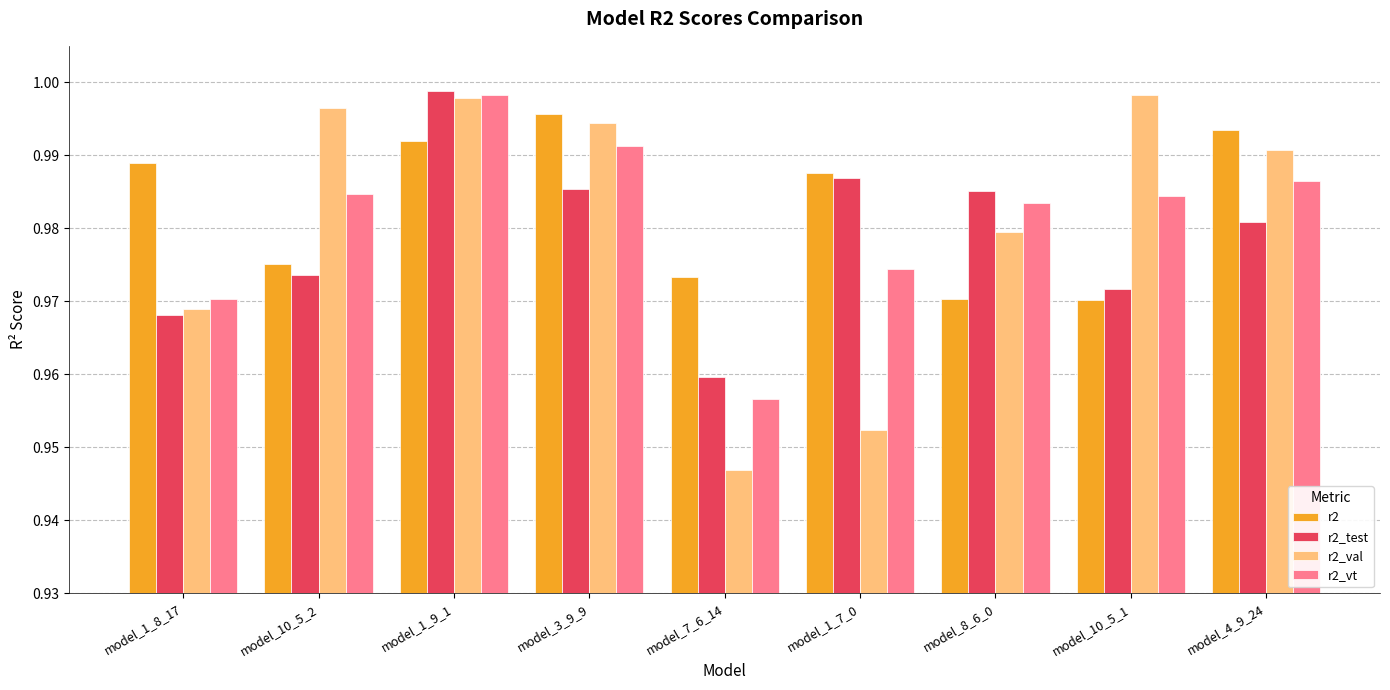

At which category is the sum across all series the highest?

model_1_9_1